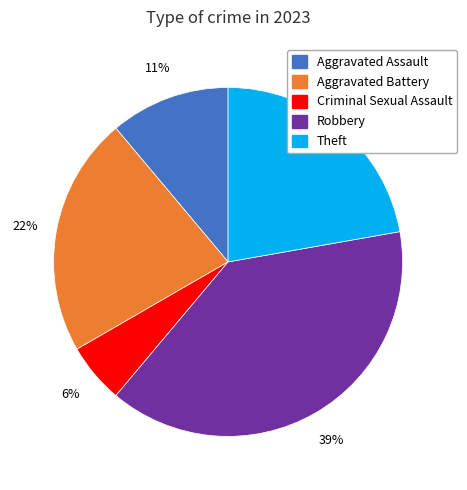

How many slices are in this pie chart?

5